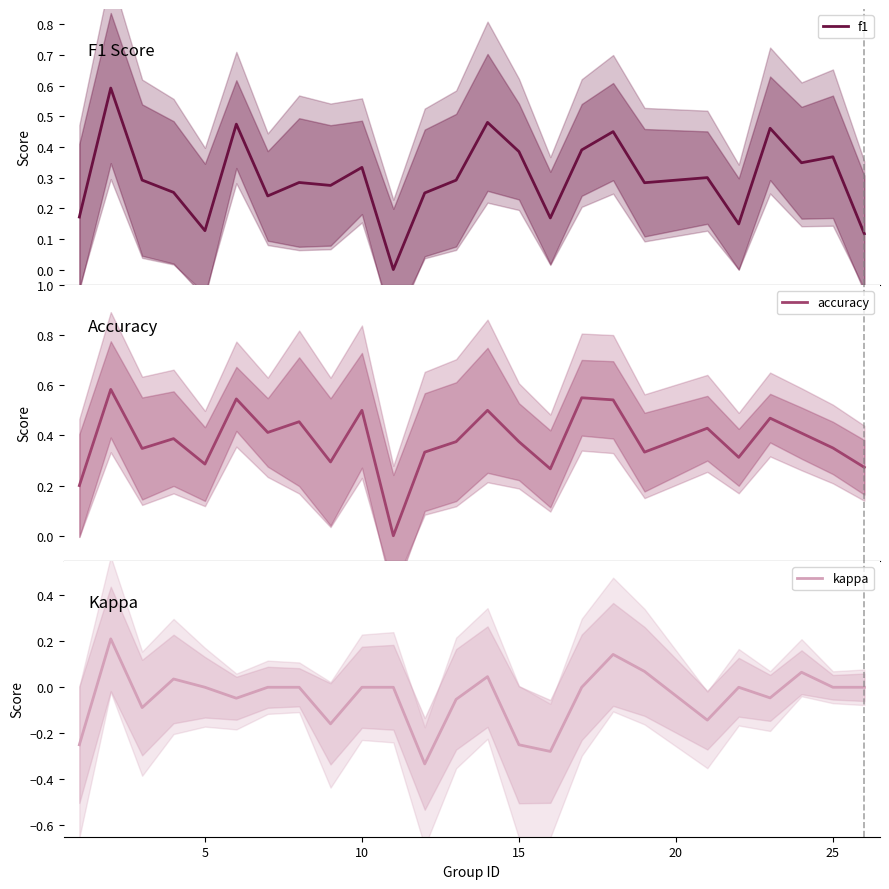

Count the number of data series in this chart.

3